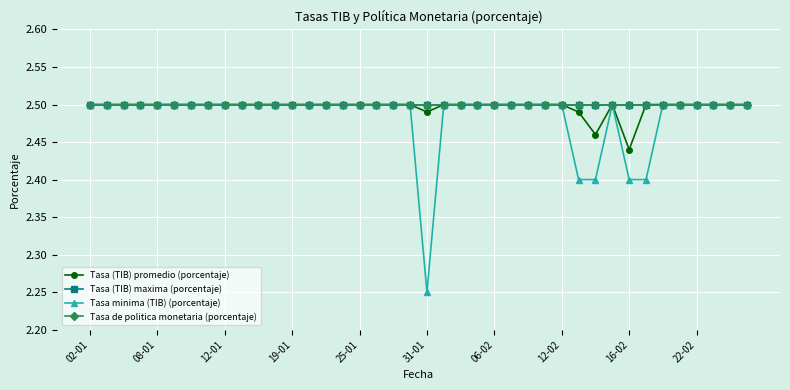

True or false: Tasa (TIB) maxima (porcentaje) and Tasa de politica monetaria (porcentaje) intersect in this chart.

False